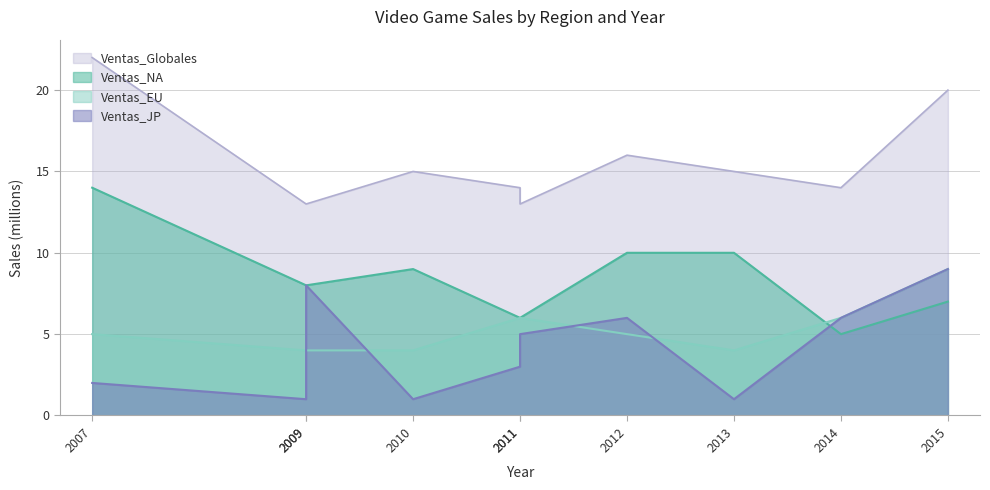

Does the chart have visible grid lines?

Yes